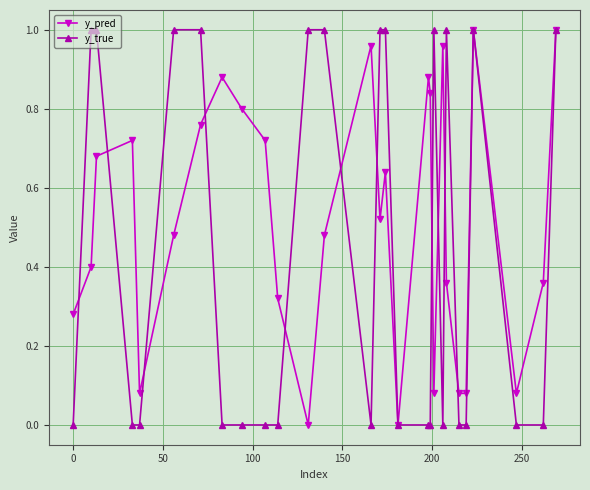

What is the sum of all y_pred values?

14.4